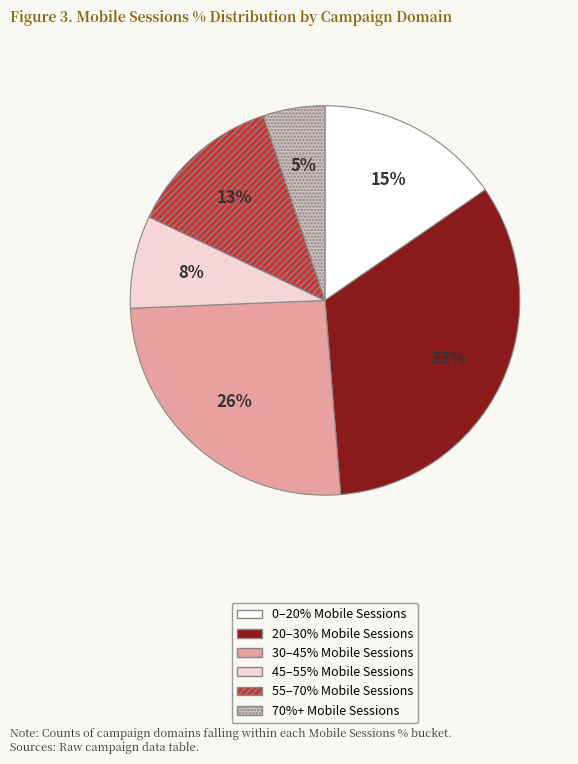

To the nearest percent, what is the average slice percentage?

17%